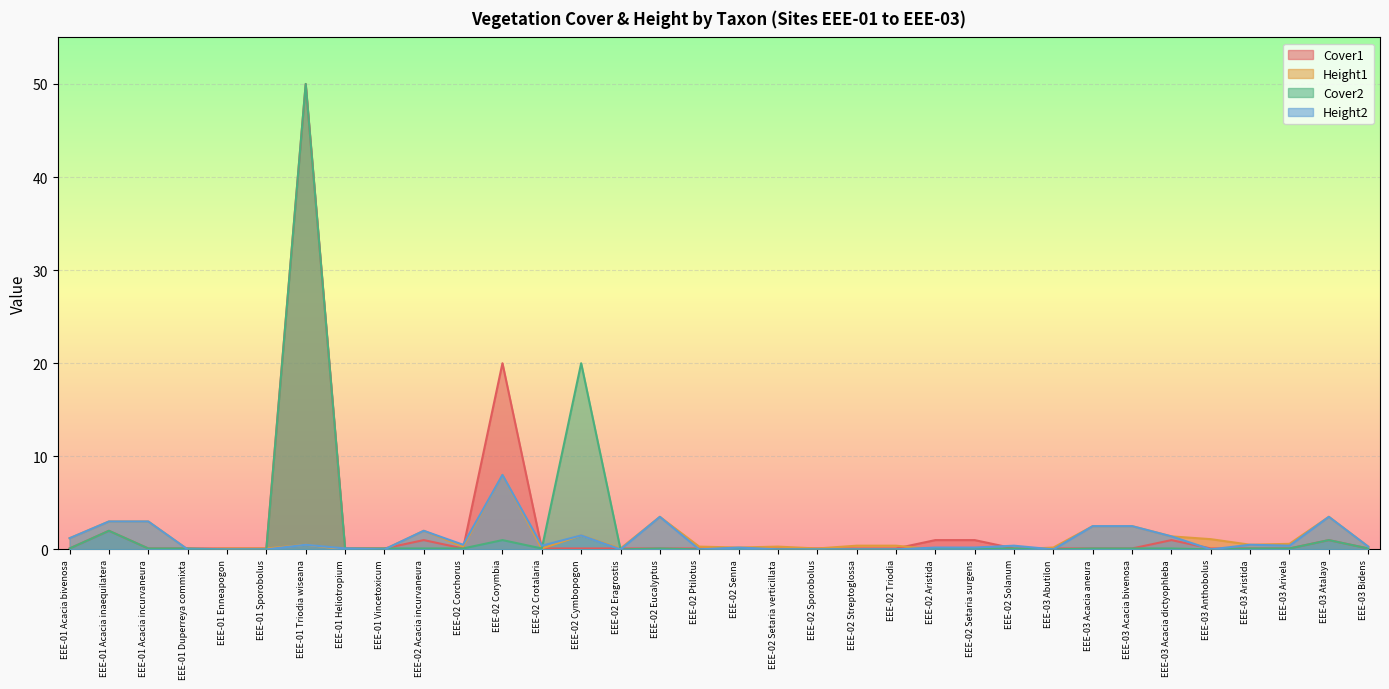

Where is the first local minimum for Height2?

EEE-01 Vincetoxicum